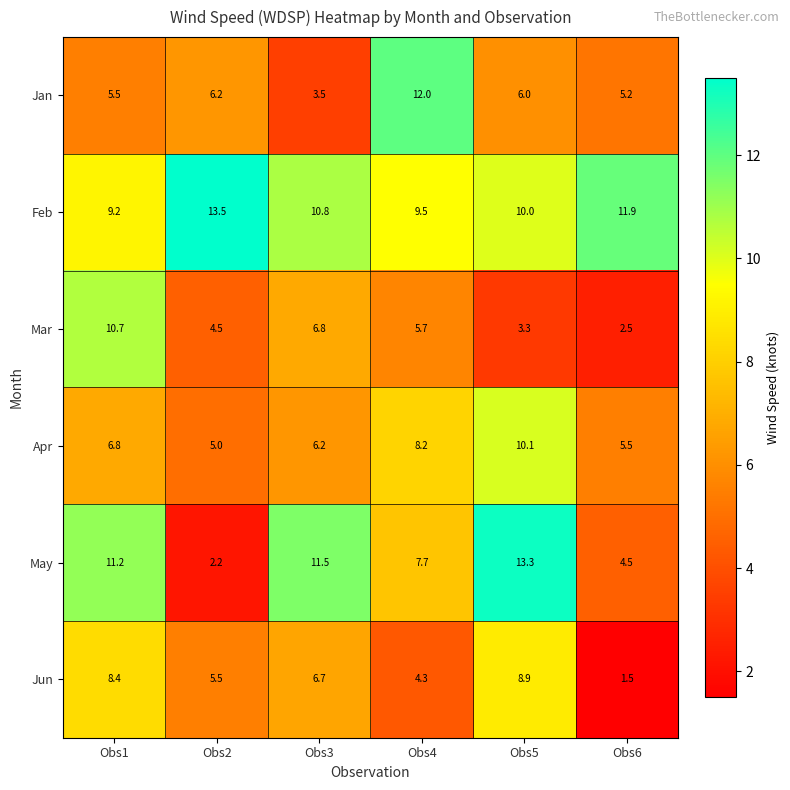

What is the total value across all series at Obs1?

51.8